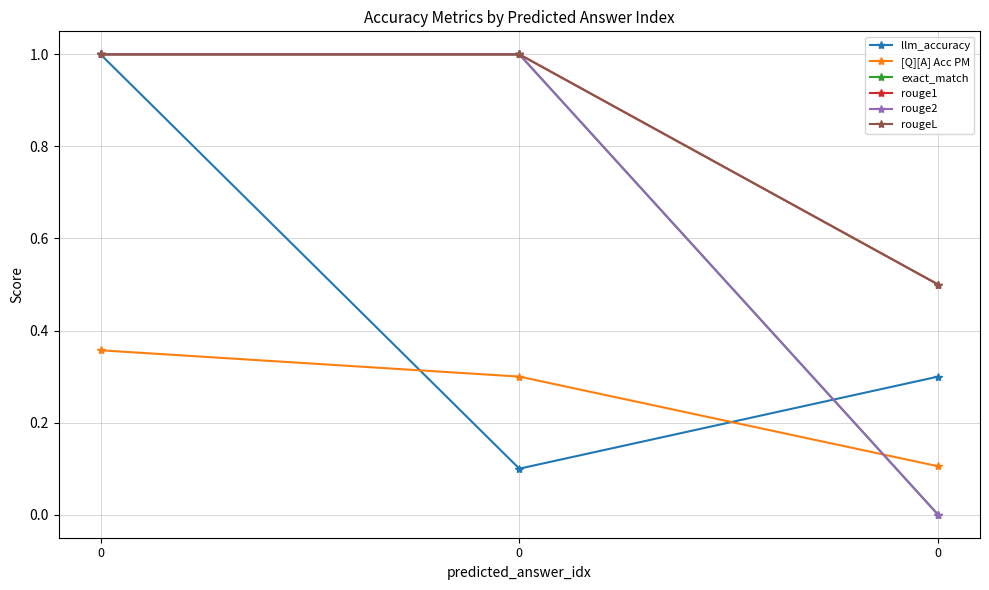

Is this an area chart (filled region under the line)?

No